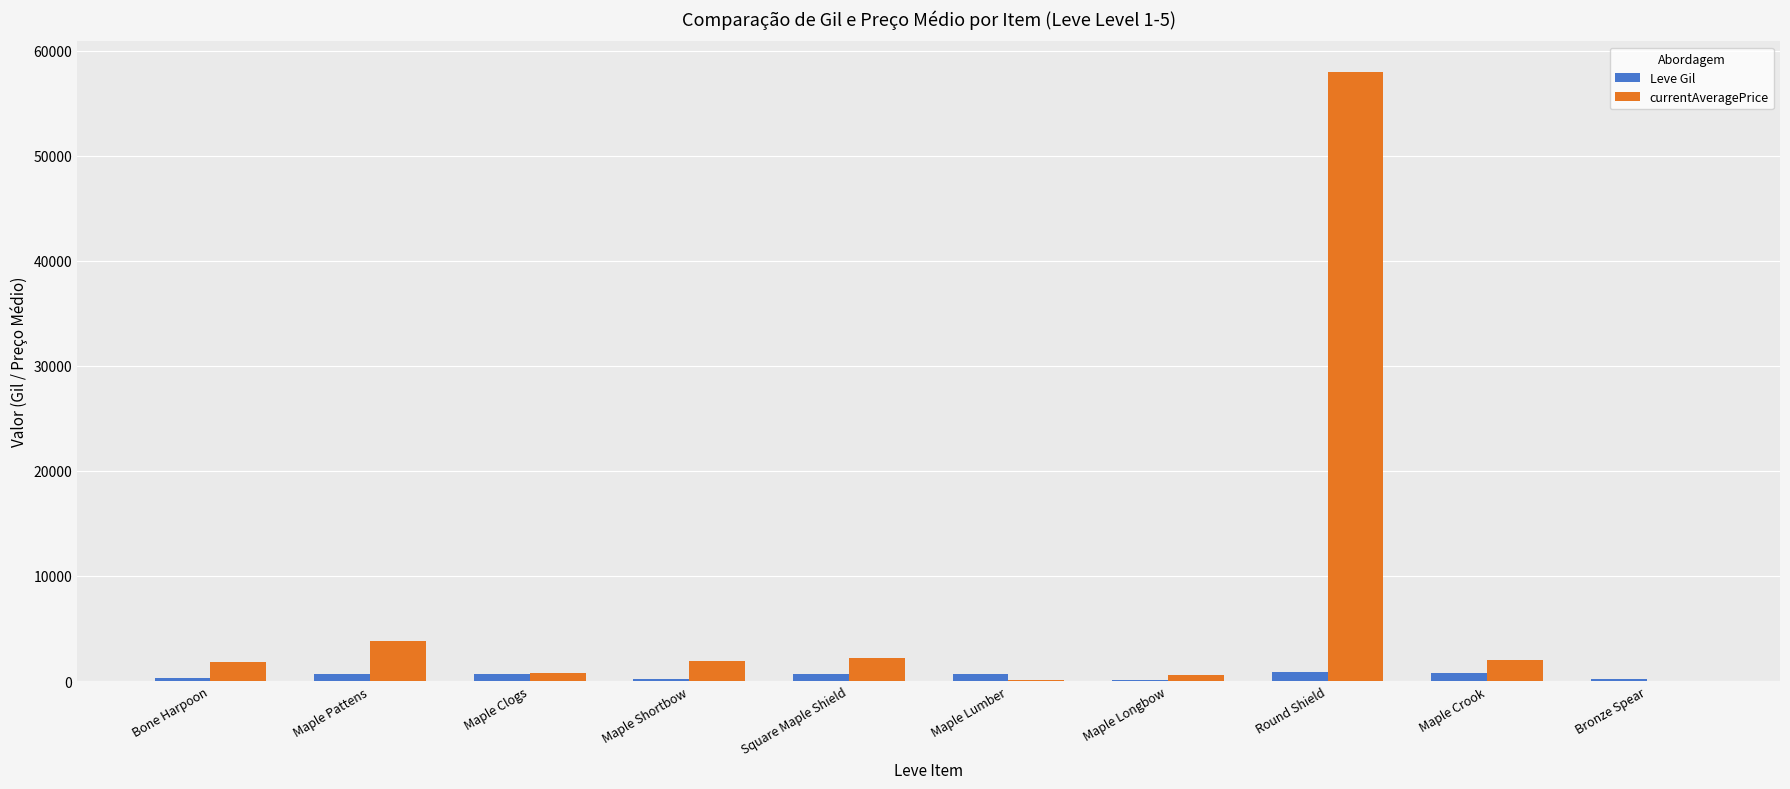

At which category is the sum across all series the highest?

Round Shield